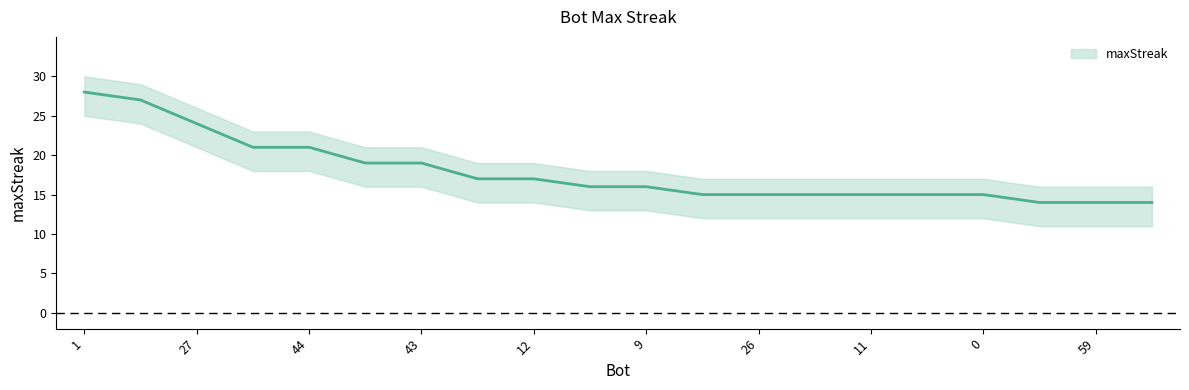

Which label corresponds to the largest value in the chart?

1